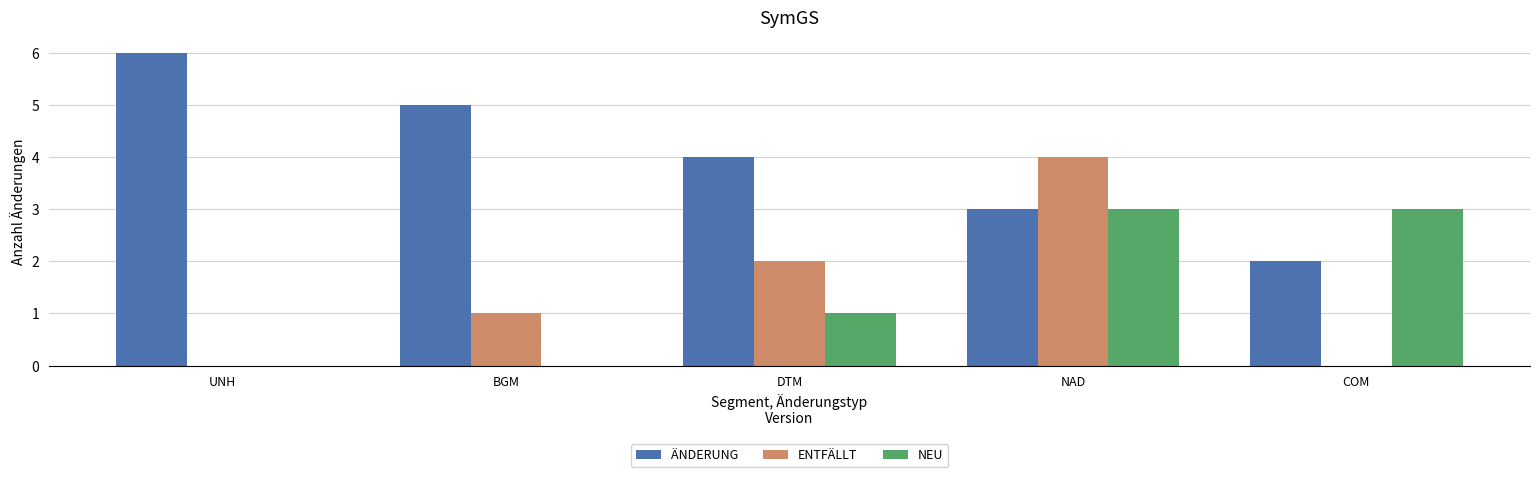

Does the chart contain stacked bars?

No